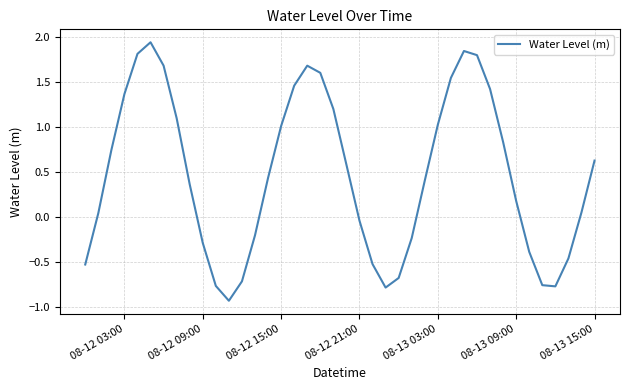

What is the difference between the maximum and minimum values?

2.9